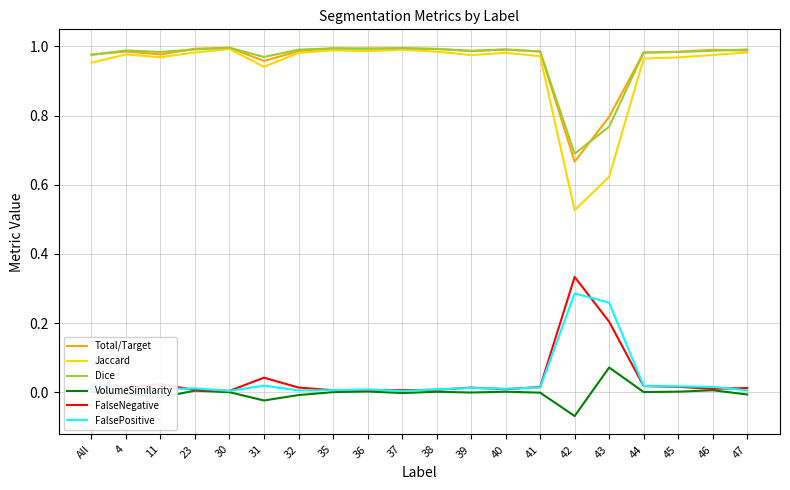

True or false: FalseNegative and Jaccard intersect in this chart.

False